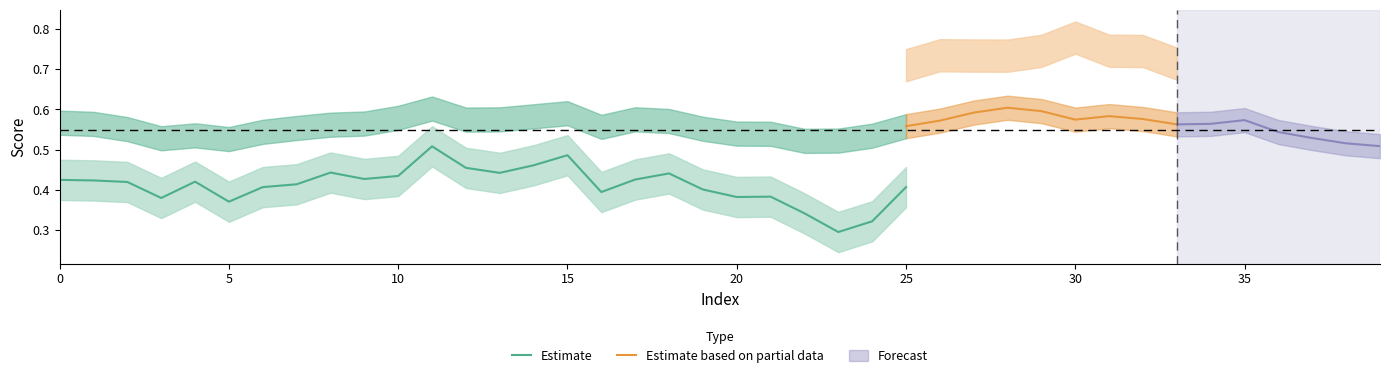

Is it true that Estimate equals 0.1 at 15?

False